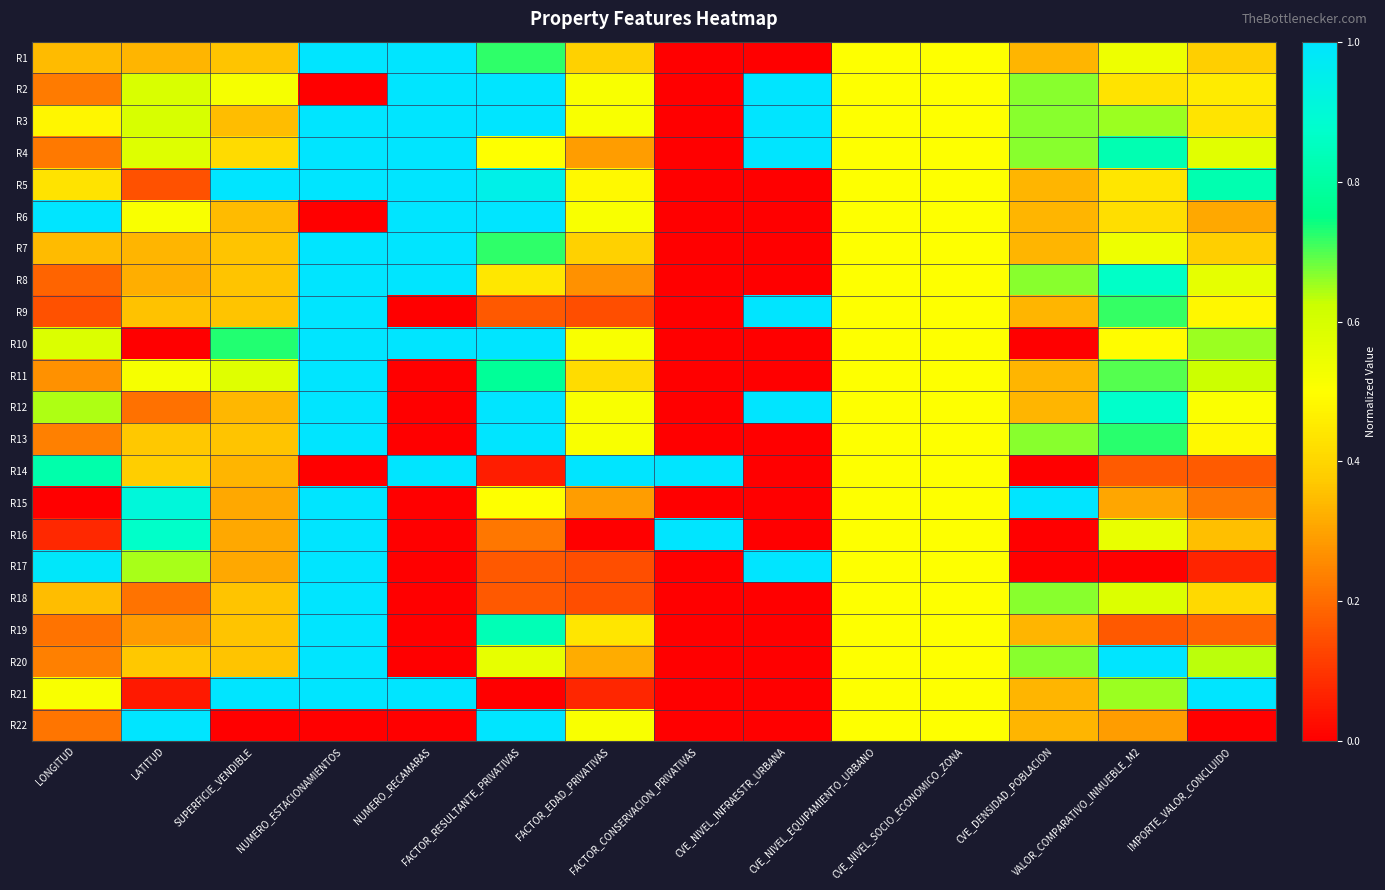

Which series has the largest total across all categories?

R3